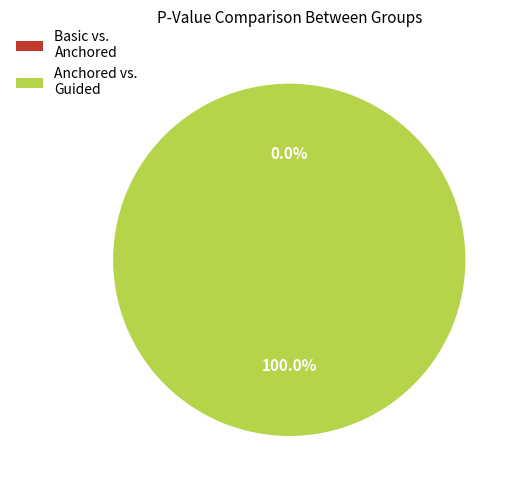

Which category accounts for the majority?

Anchored vs. Guided